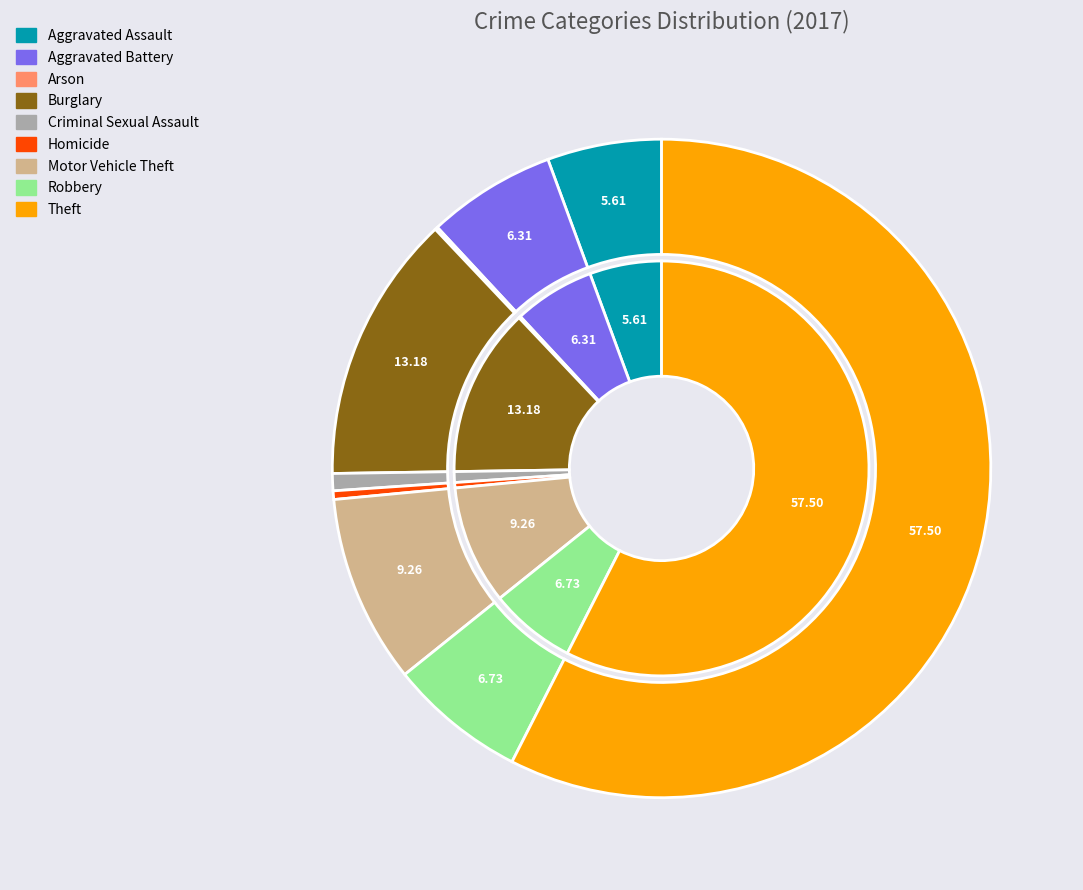

Is there any slice that represents more than half of the pie?

Yes